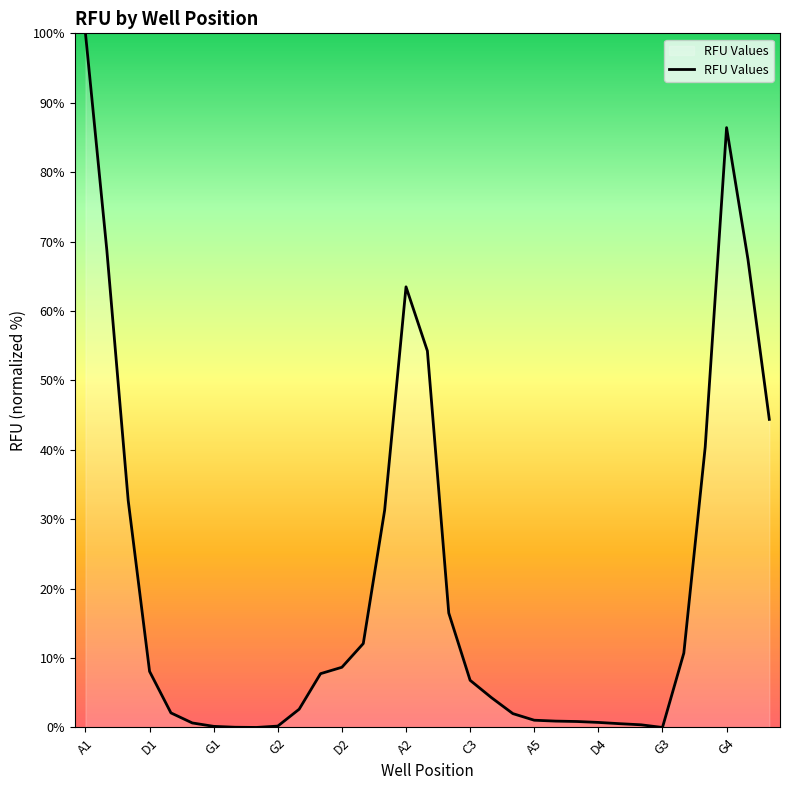

What is the maximum value shown in the chart?

100.0